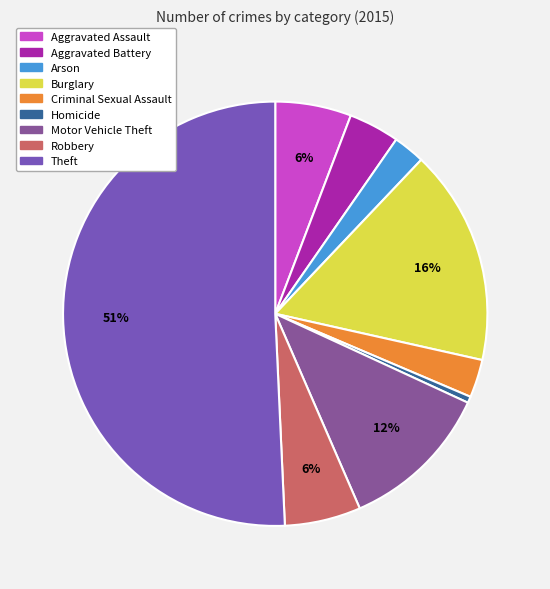

What is the smallest slice in the pie chart?

Homicide